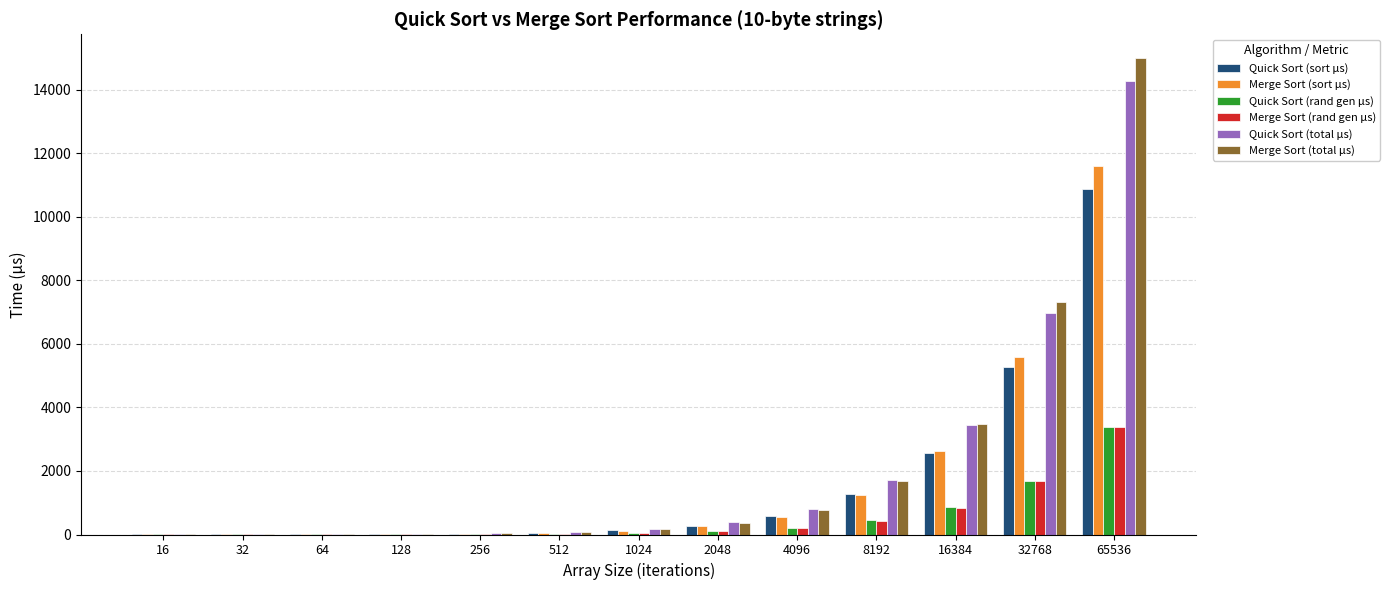

At which category is the sum across all series the highest?

65536